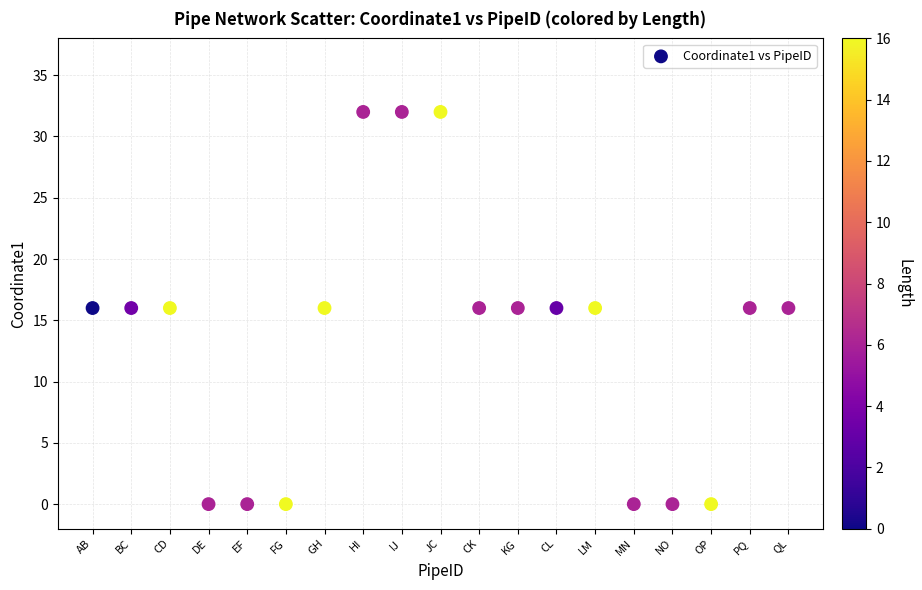

What is the range of Y values (max minus min)?

32